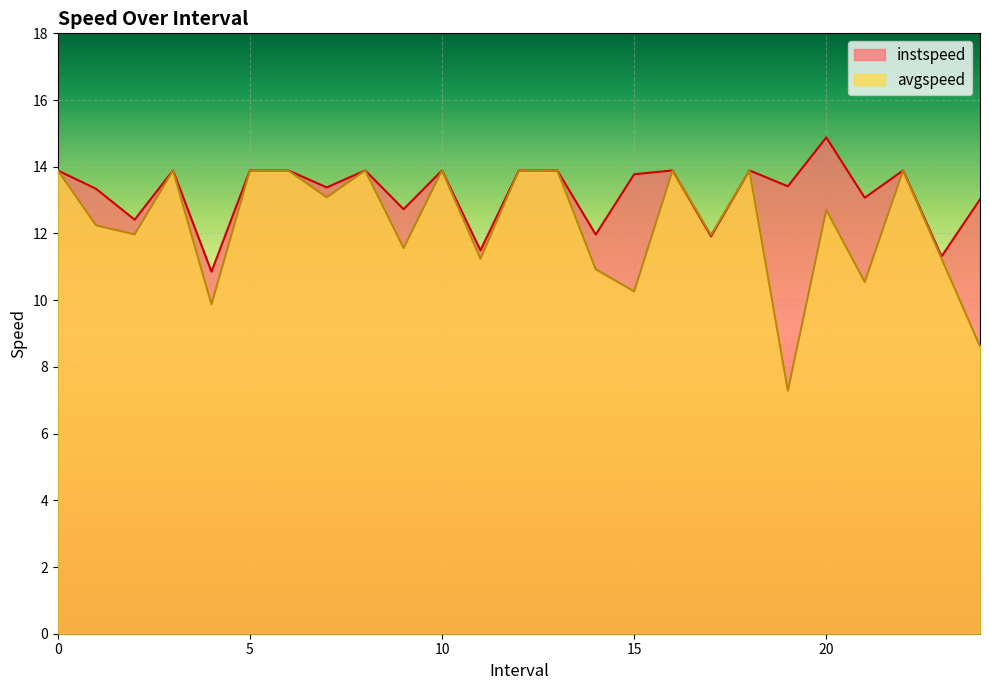

What value does the avgspeed series have at 17?

12.0